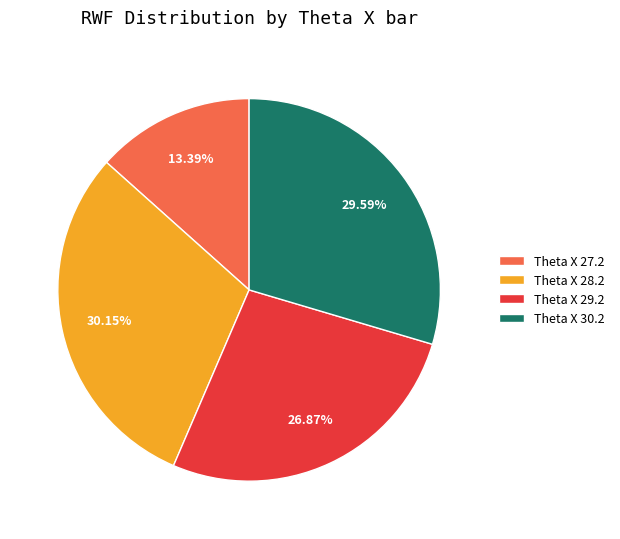

Is there a majority slice in this chart?

No